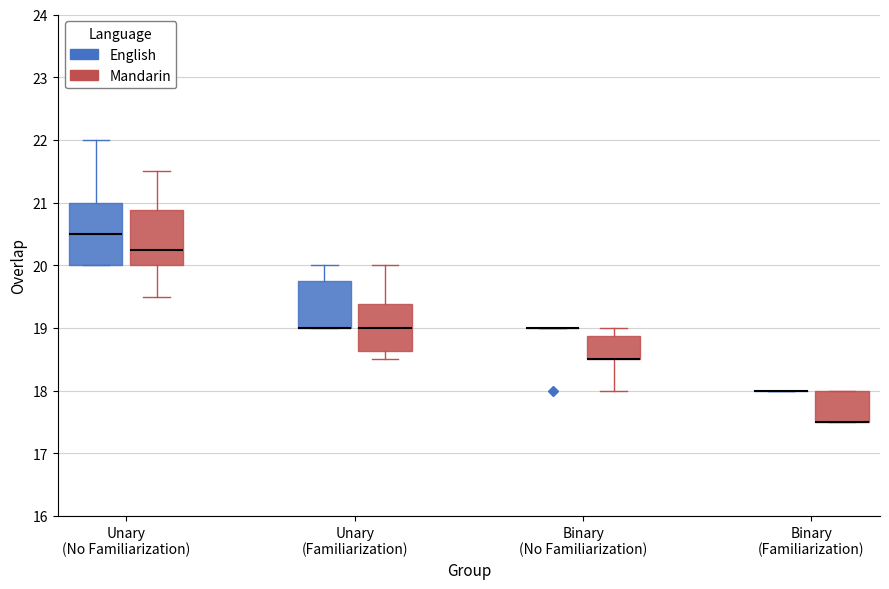

Reading left to right, transcribe this box plot: for each box, give where its median line is, the range the box spans, and where its two whiskers end, as read against the y-axis. The values are not printed on the chart, so give them approximately, as read against the axis.

Unary (No Familiarization) (English): median 20.5, box 20.0 to 21.0, whiskers 20.0 to 22.0
Unary (No Familiarization) (Mandarin): median 20.3, box 20.0 to 20.9, whiskers 19.5 to 21.5
Unary (Familiarization) (English): median 19.0 (drawn on the box's lower edge), box 19.0 to 19.8, whiskers 19.0 to 20.0
Unary (Familiarization) (Mandarin): median 19.0, box 18.6 to 19.4, whiskers 18.5 to 20.0
Binary (No Familiarization) (English): box collapsed to a line at 19.0, whiskers 19.0 to 19.0
Binary (No Familiarization) (Mandarin): median 18.5 (drawn on the box's lower edge), box 18.5 to 18.9, whiskers 18.0 to 19.0
Binary (Familiarization) (English): box collapsed to a line at 18.0, whiskers 18.0 to 18.0
Binary (Familiarization) (Mandarin): median 17.5 (drawn on the box's lower edge), box 17.5 to 18.0, whiskers 17.5 to 18.0